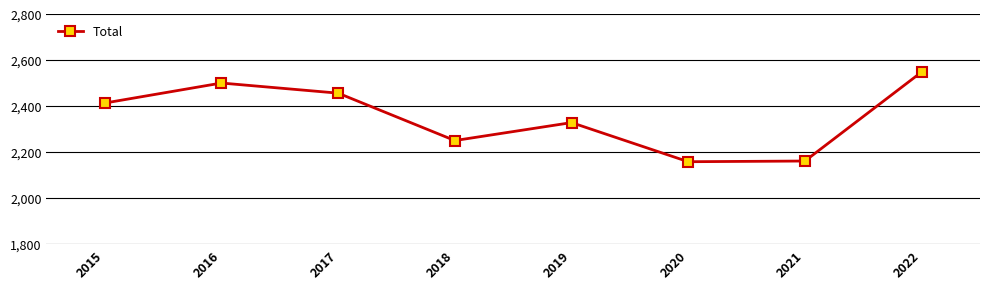

What is the greatest value displayed?

2548